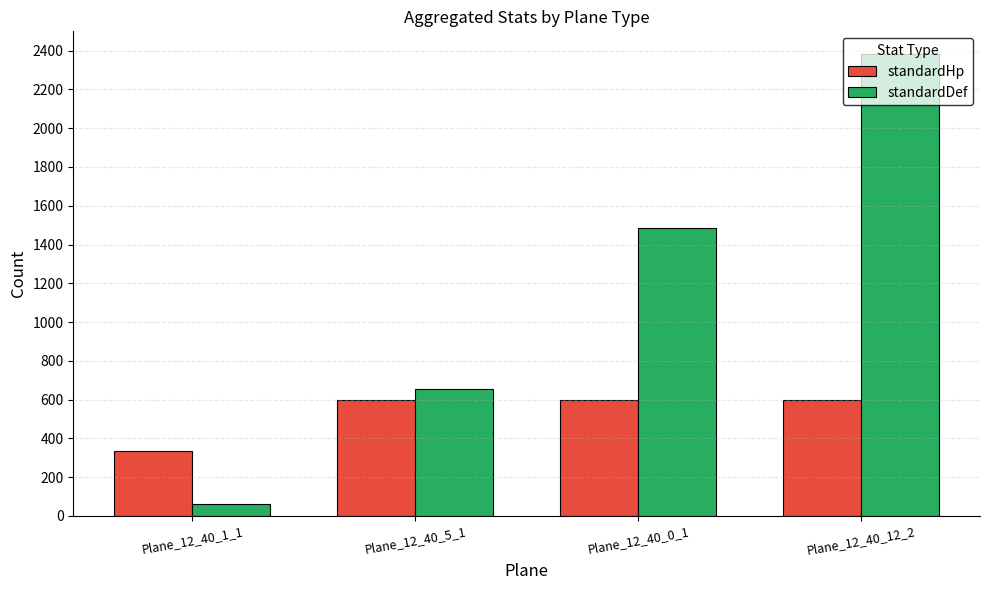

What is the label of the 3rd bar from the right?

Plane_12_40_5_1